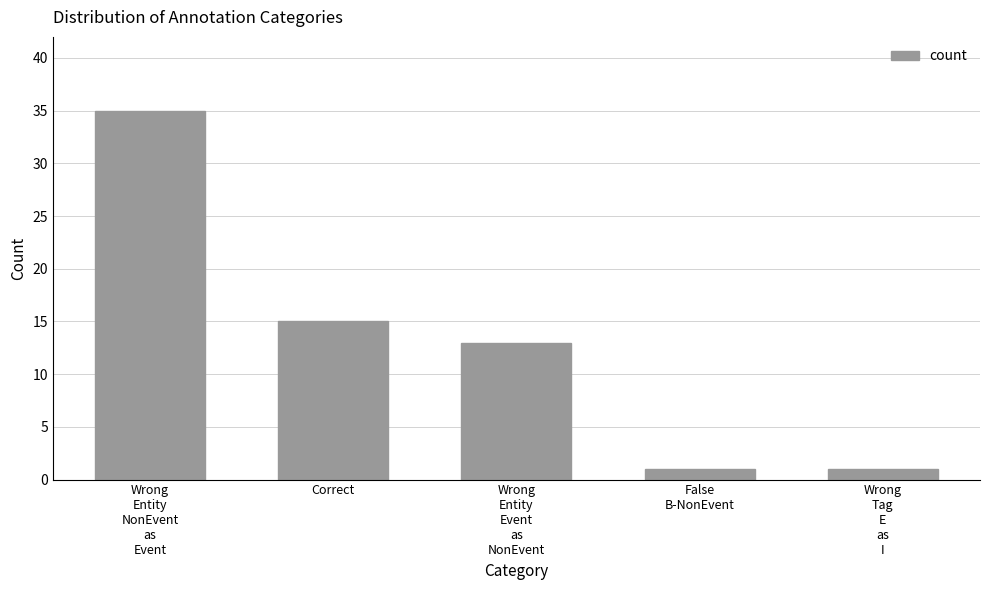

What is the sum of all values?

65